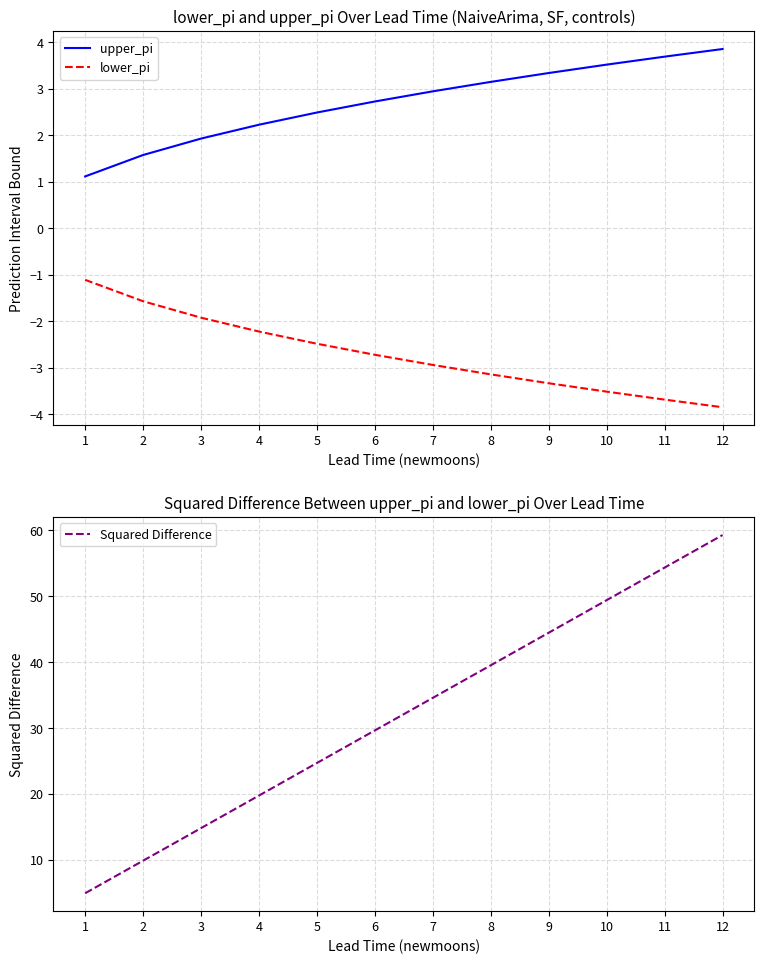

True or false: Squared Difference has more than 0 interior local peaks.

False